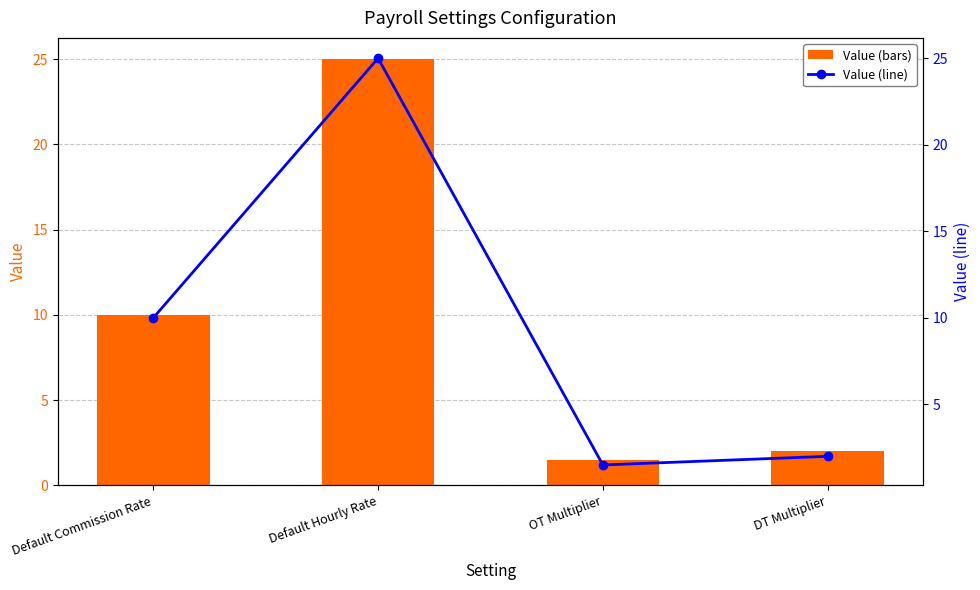

What is the greatest value displayed?

25.0